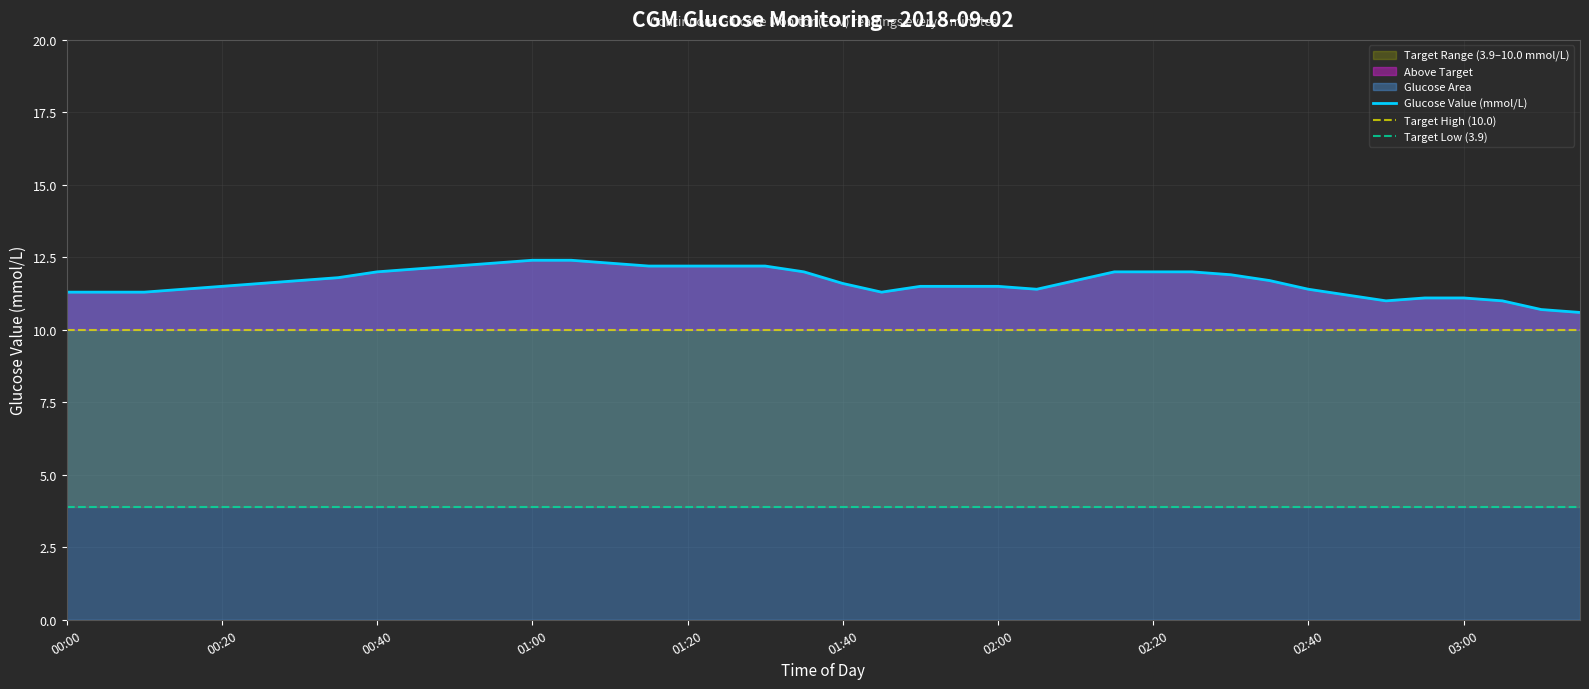

Reading right to left, what are all the values shown in this chart?

10.6	10.7	11.0	11.1	11.1	11.0	11.2	11.4	11.7	11.9	12.0	12.0	12.0	11.7	11.4	11.5	11.5	11.5	11.3	11.6	12.0	12.2	12.2	12.2	12.2	12.3	12.4	12.4	12.3	12.2	12.1	12.0	11.8	11.7	11.6	11.5	11.4	11.3	11.3	11.3